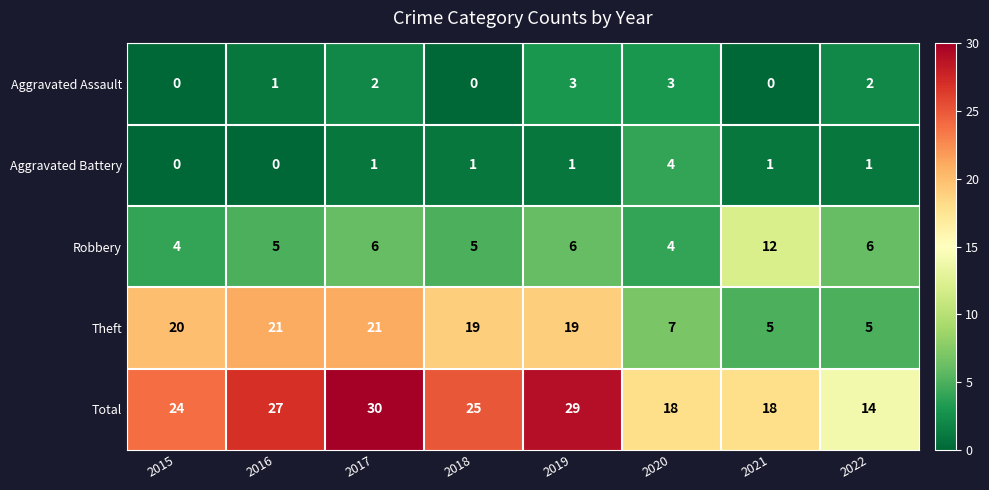

Between 2016 and 2017, which series saw the biggest shift?

Total